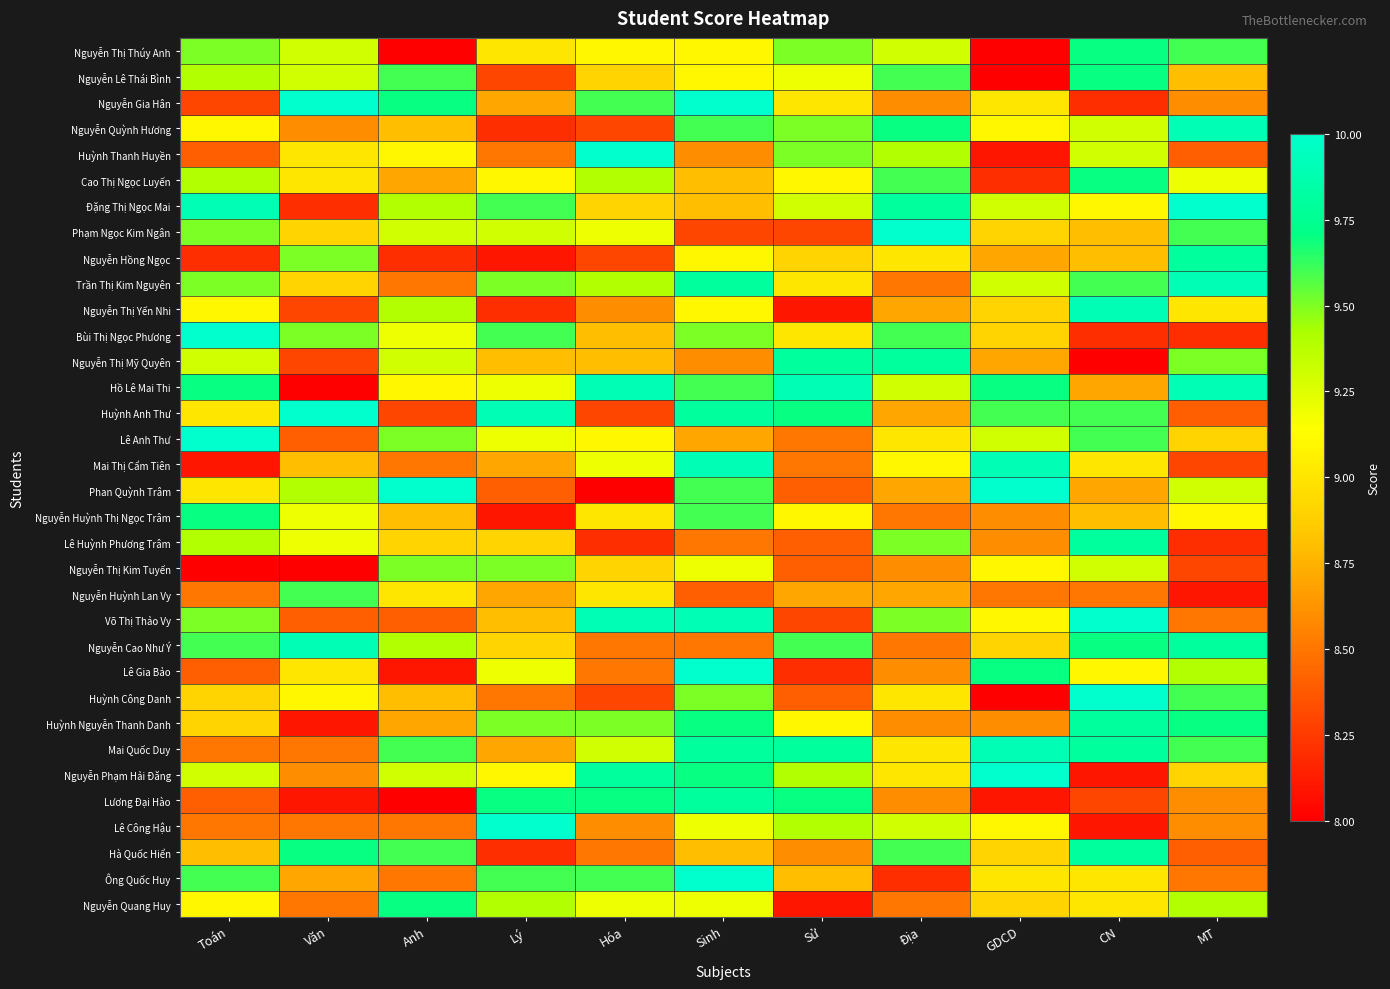

What is the difference between the highest and lowest values at CN?

2.0